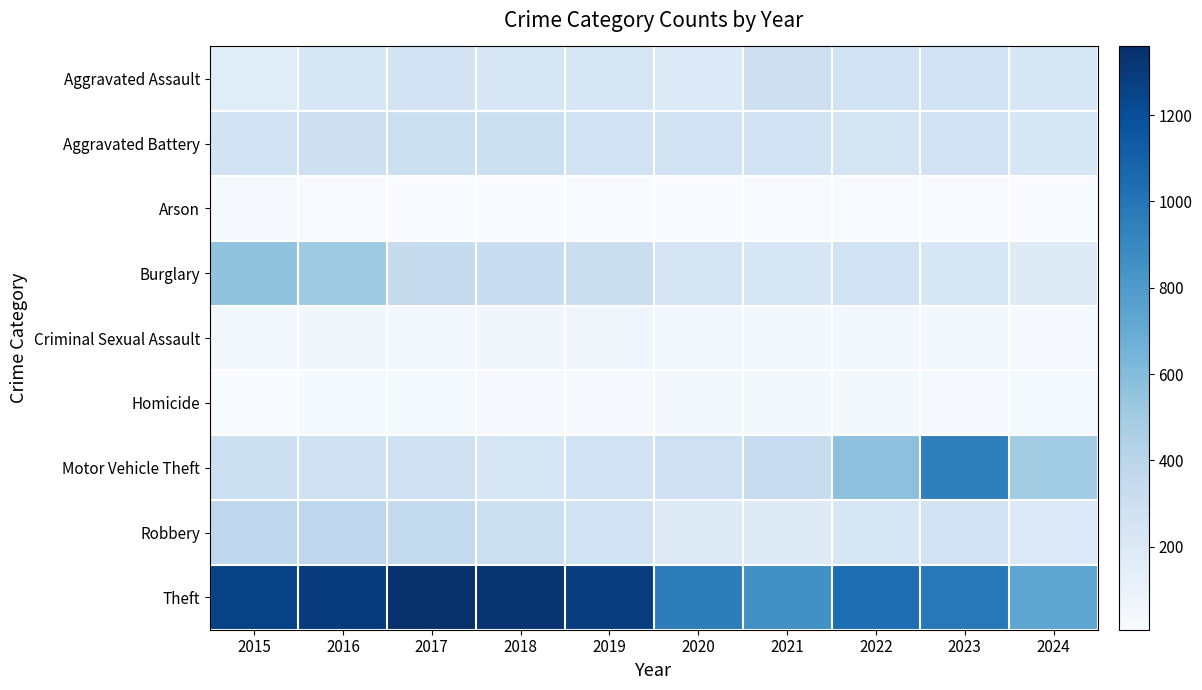

Reading left to right, what are all the values shown in this chart?

Aggravated Assault: 2015=164	2016=225	2017=251	2018=220	2019=220	2020=192	2021=295	2022=264	2023=259	2024=225
Aggravated Battery: 2015=259	2016=298	2017=303	2018=302	2019=267	2020=268	2021=270	2022=249	2023=252	2024=223
Arson: 2015=22	2016=14	2017=12	2018=8	2019=16	2020=12	2021=18	2022=15	2023=15	2024=10
Burglary: 2015=552	2016=505	2017=339	2018=319	2019=308	2020=250	2021=220	2022=263	2023=226	2024=173
Criminal Sexual Assault: 2015=43	2016=51	2017=41	2018=51	2019=55	2020=40	2021=33	2022=44	2023=34	2024=23
Homicide: 2015=13	2016=28	2017=27	2018=23	2019=21	2020=34	2021=38	2022=35	2023=22	2024=29
Motor Vehicle Theft: 2015=299	2016=272	2017=285	2018=225	2019=262	2020=287	2021=332	2022=569	2023=945	2024=500
Robbery: 2015=372	2016=381	2017=356	2018=302	2019=263	2020=174	2021=175	2022=227	2023=257	2024=190
Theft: 2015=1263	2016=1297	2017=1359	2018=1337	2019=1288	2020=954	2021=856	2022=1032	2023=983	2024=731